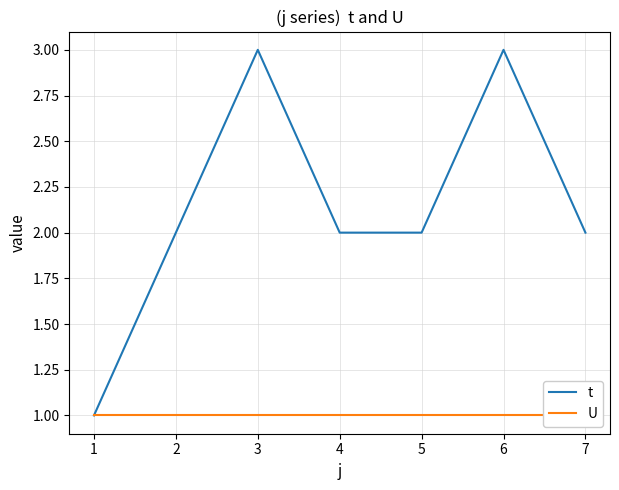

True or false: t has a value of 2 at 4.

True